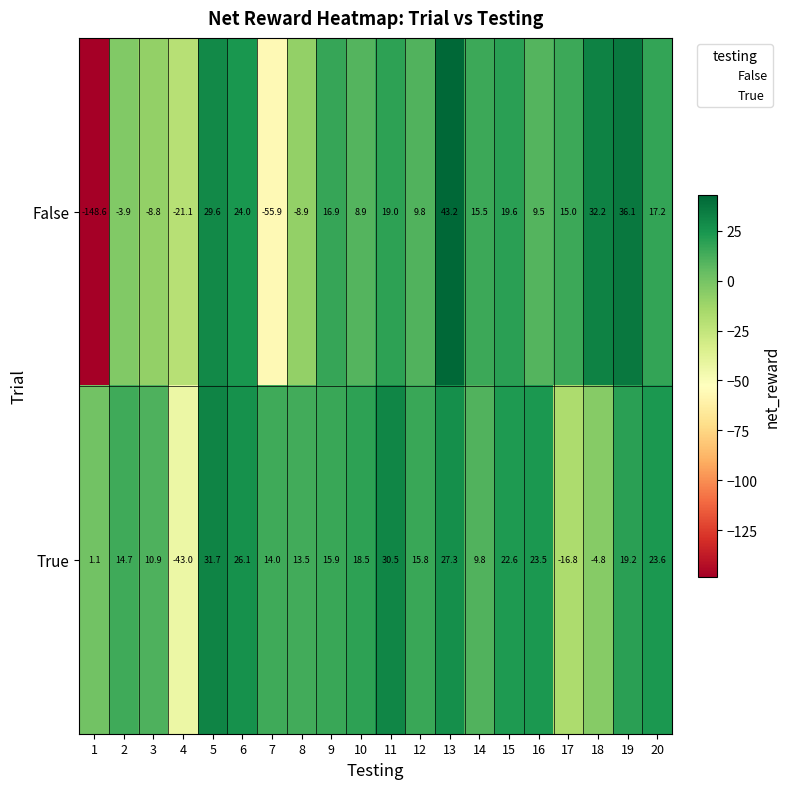

How many series are shown in this chart?

2